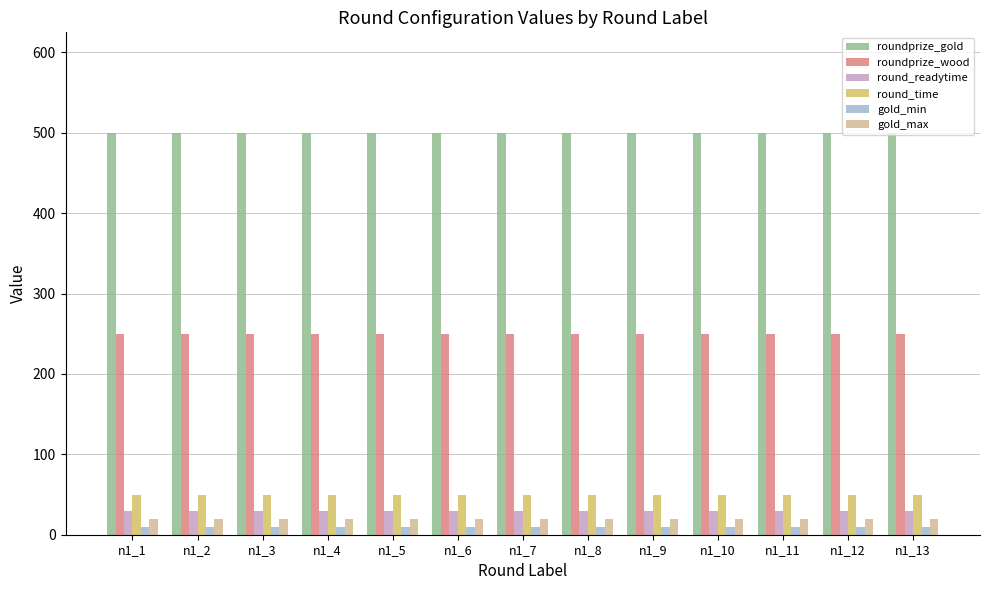

Is the value of roundprize_gold at n1_13 greater than the value of gold_max at n1_10?

Yes